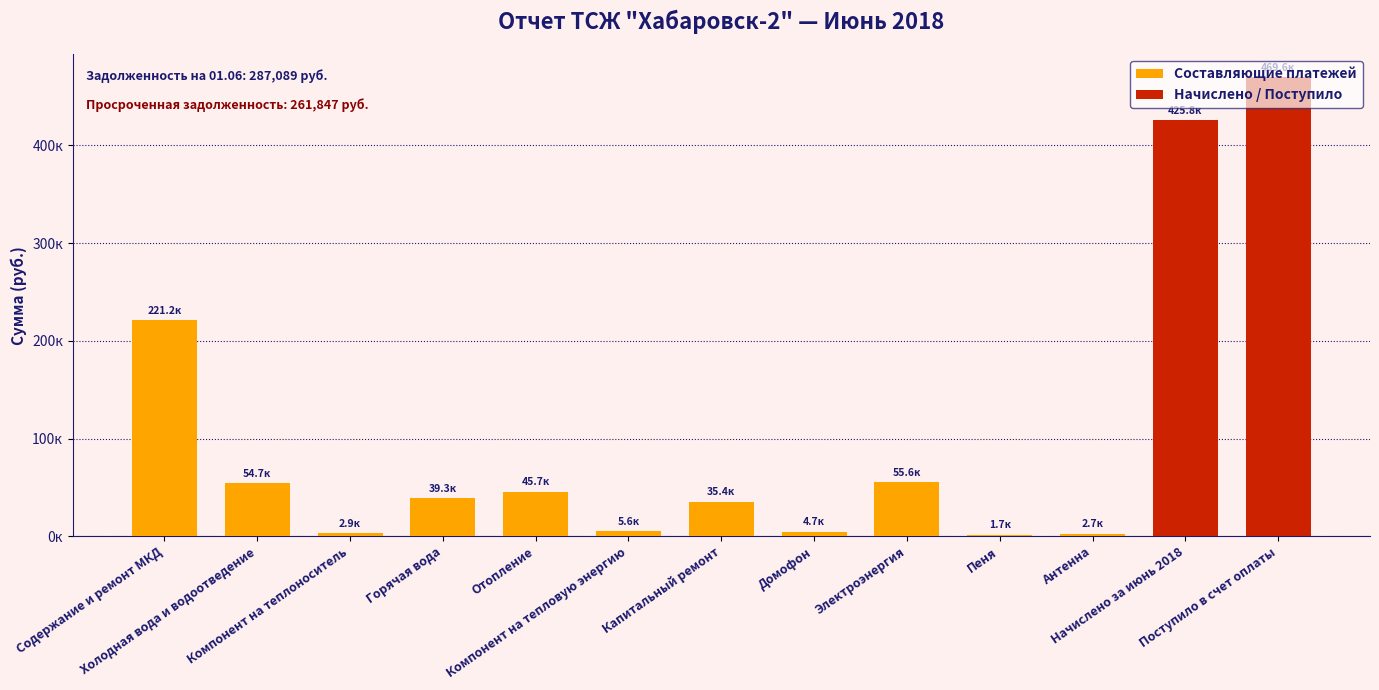

What is the sum of all values?

469586.7